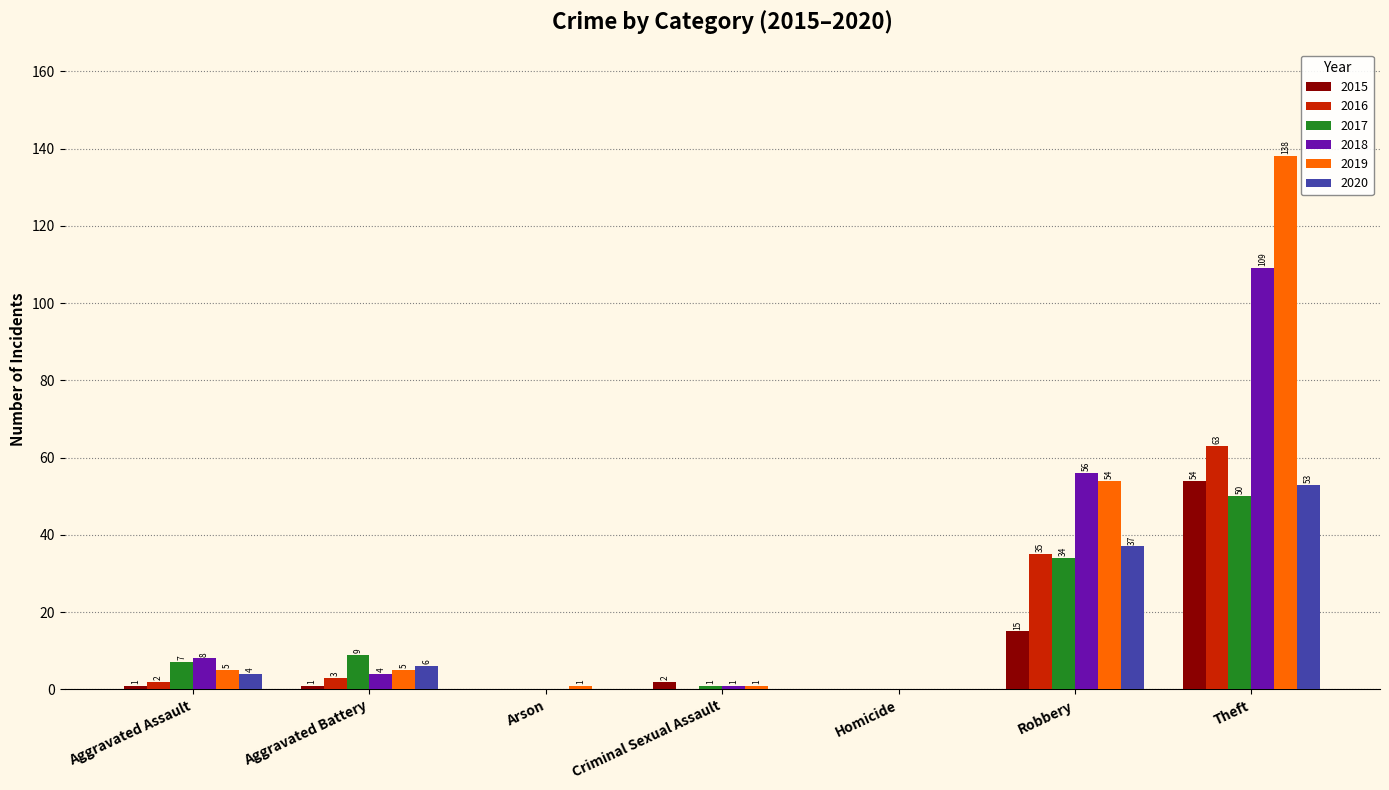

What is the difference between the 2016 values at Aggravated Battery and Homicide?

3